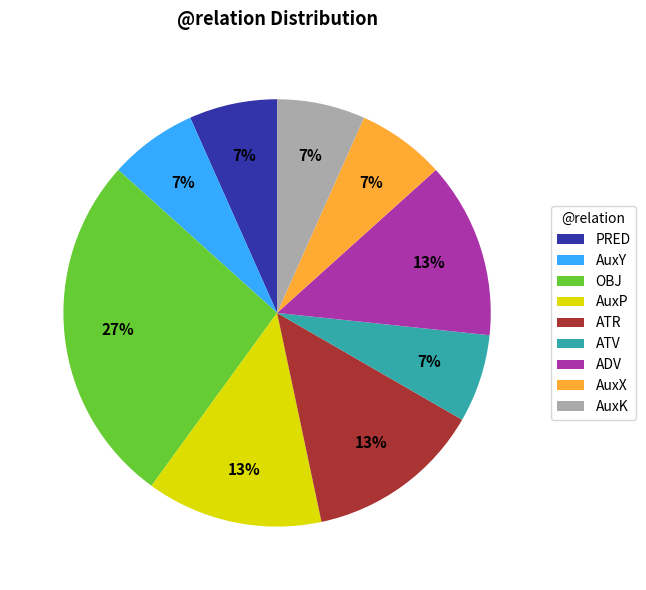

How many slices are in this pie chart?

9